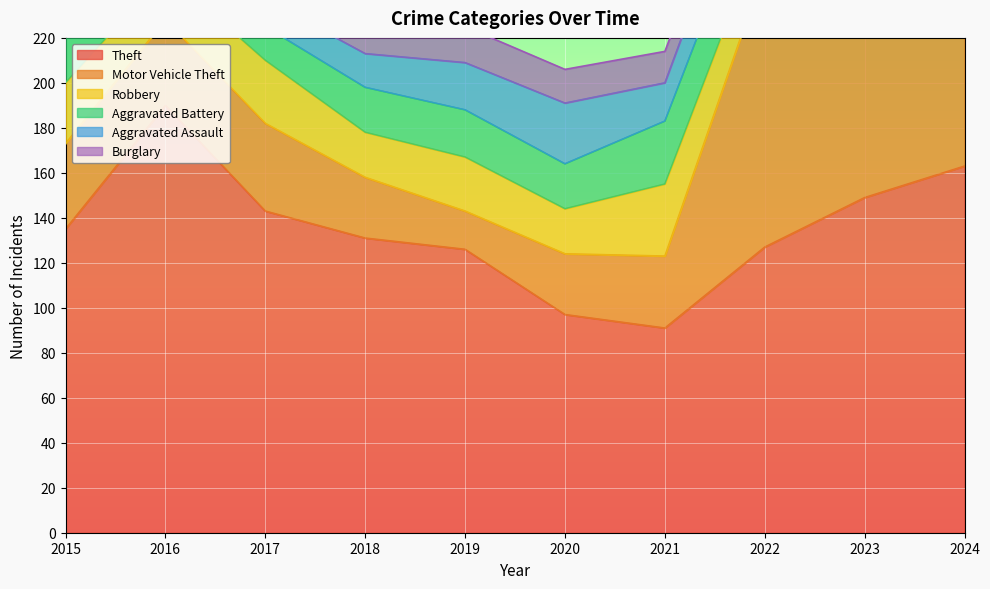

At which label does Theft reach its minimum?

2021